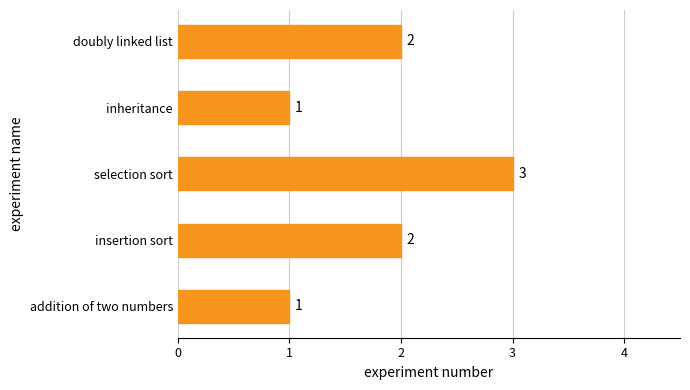

Count the values in the range 1 to 2.

4